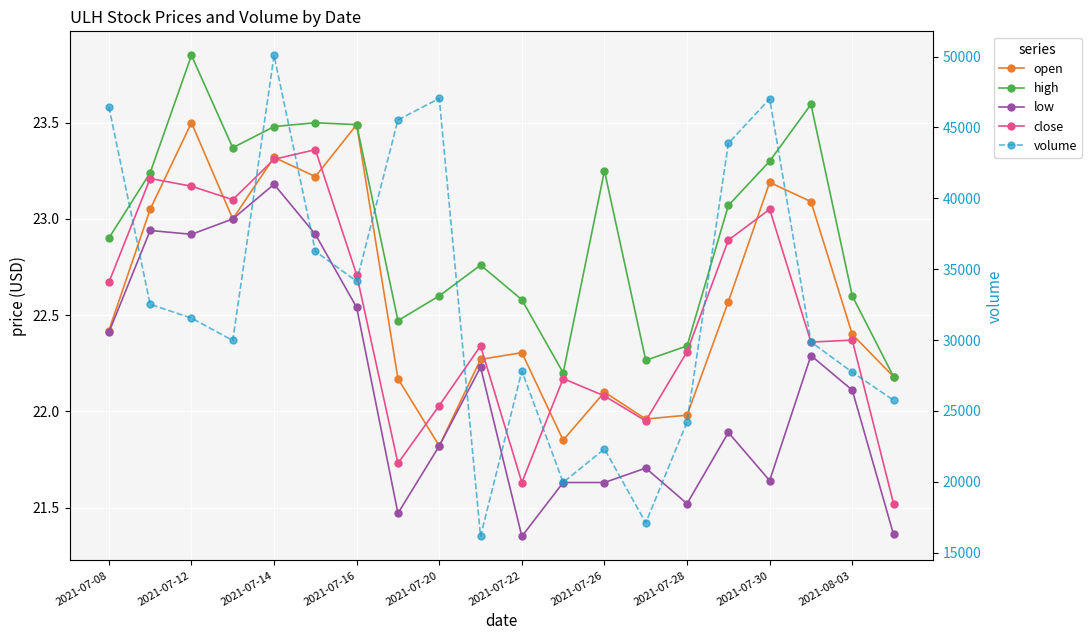

True or false: close and low cross at least once.

False